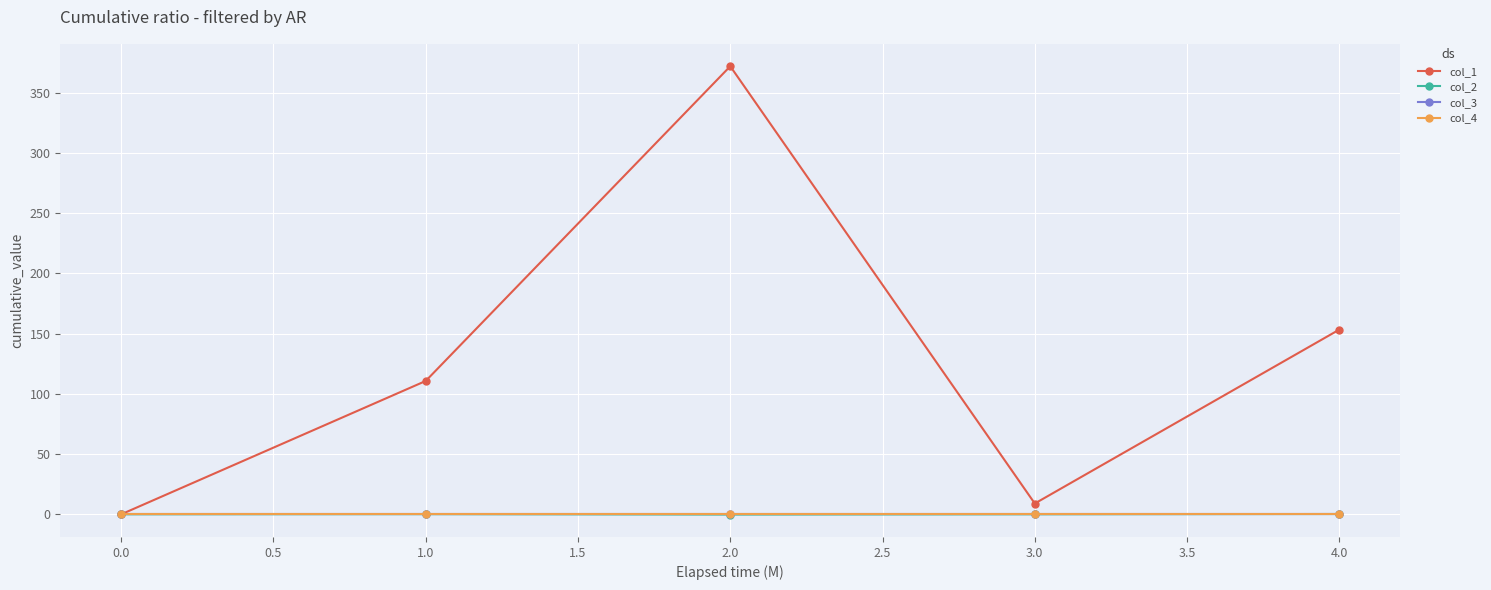

Which series has the widest spread of values?

col_1